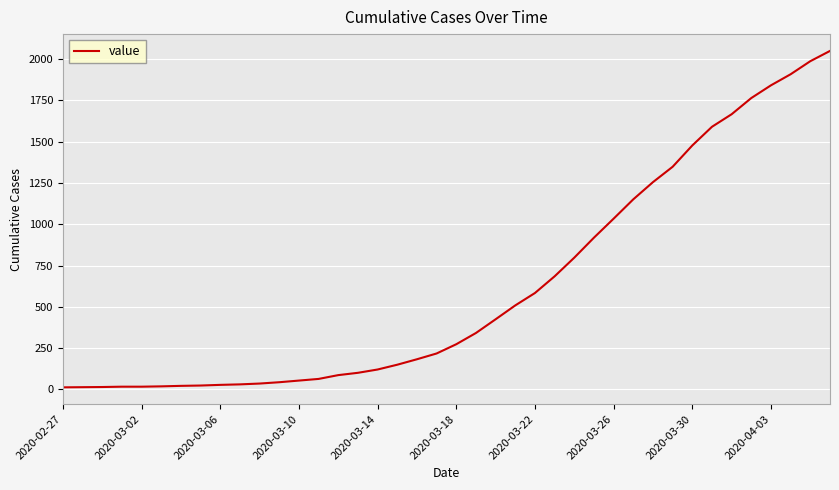

What is the difference between the maximum and minimum values?

2036